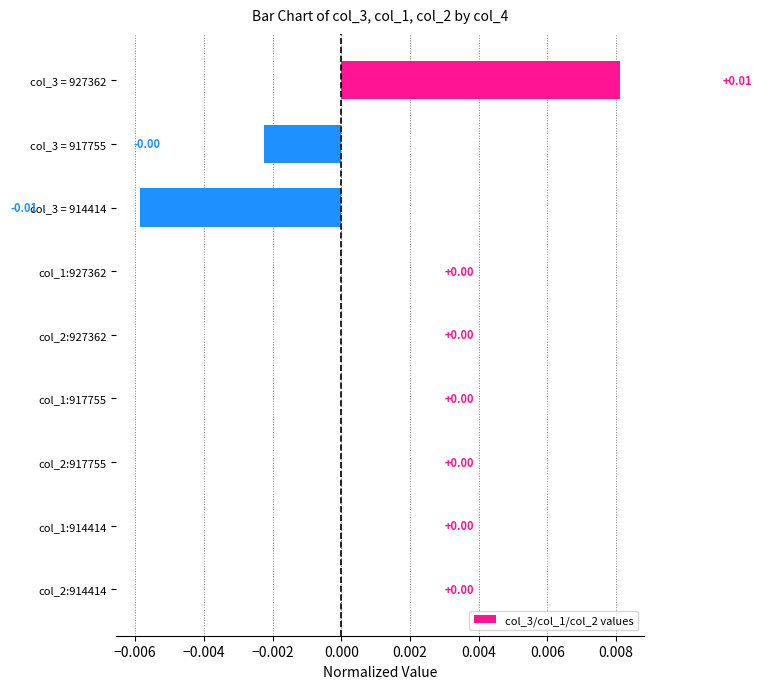

How many categories are shown in the chart?

9